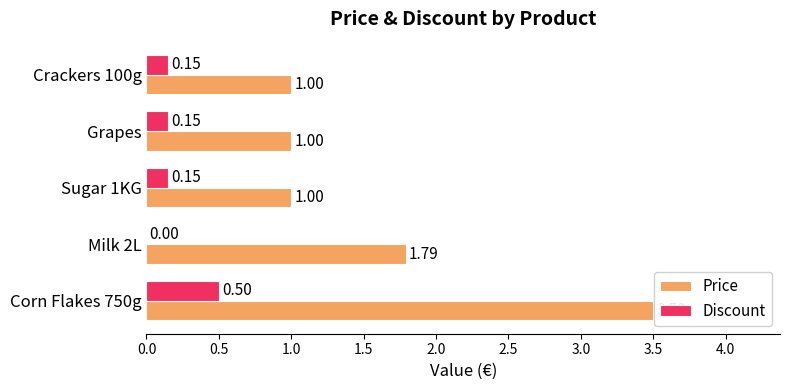

At which category is the sum across all series the highest?

Corn Flakes 750g